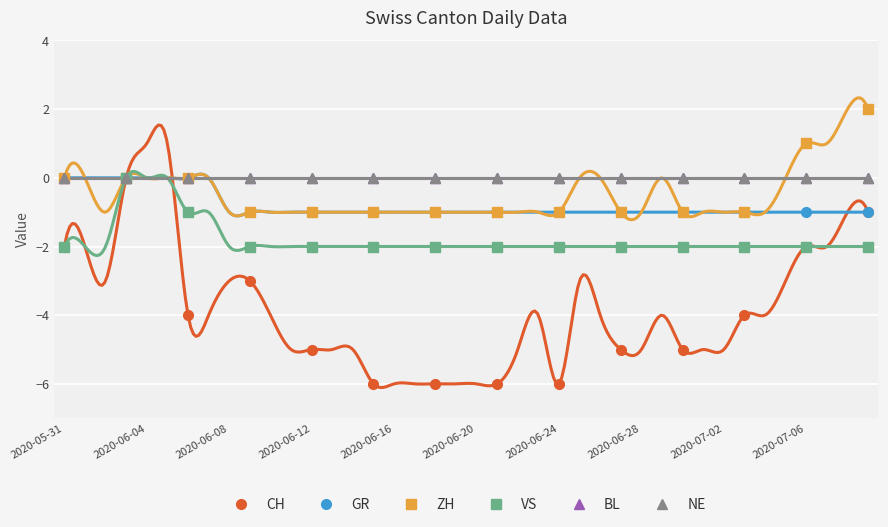

What are all the series names shown in the legend?

CH, GR, ZH, VS, BL, NE